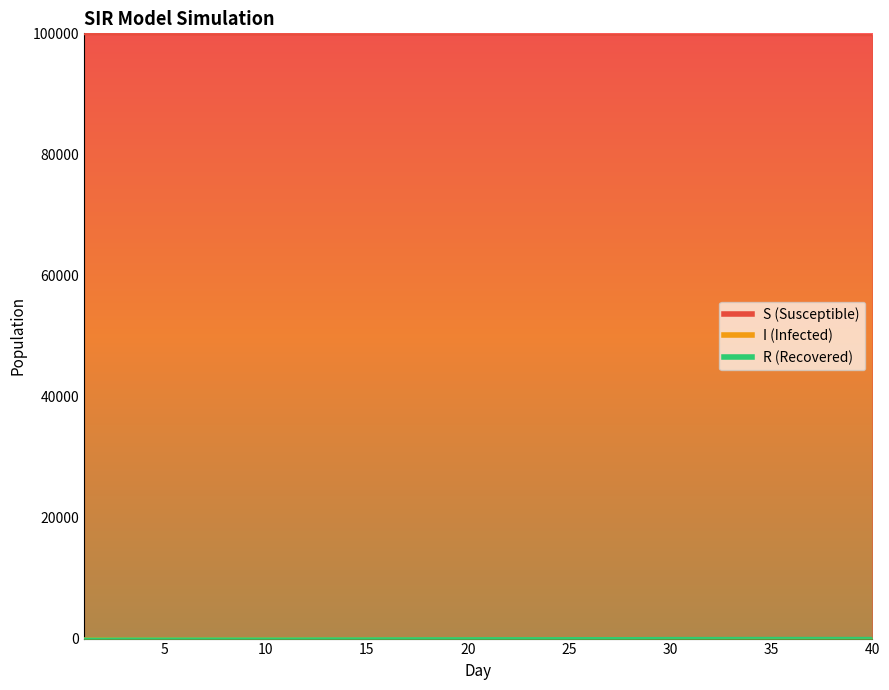

Is it true that R equals 110.1 at 36?

True